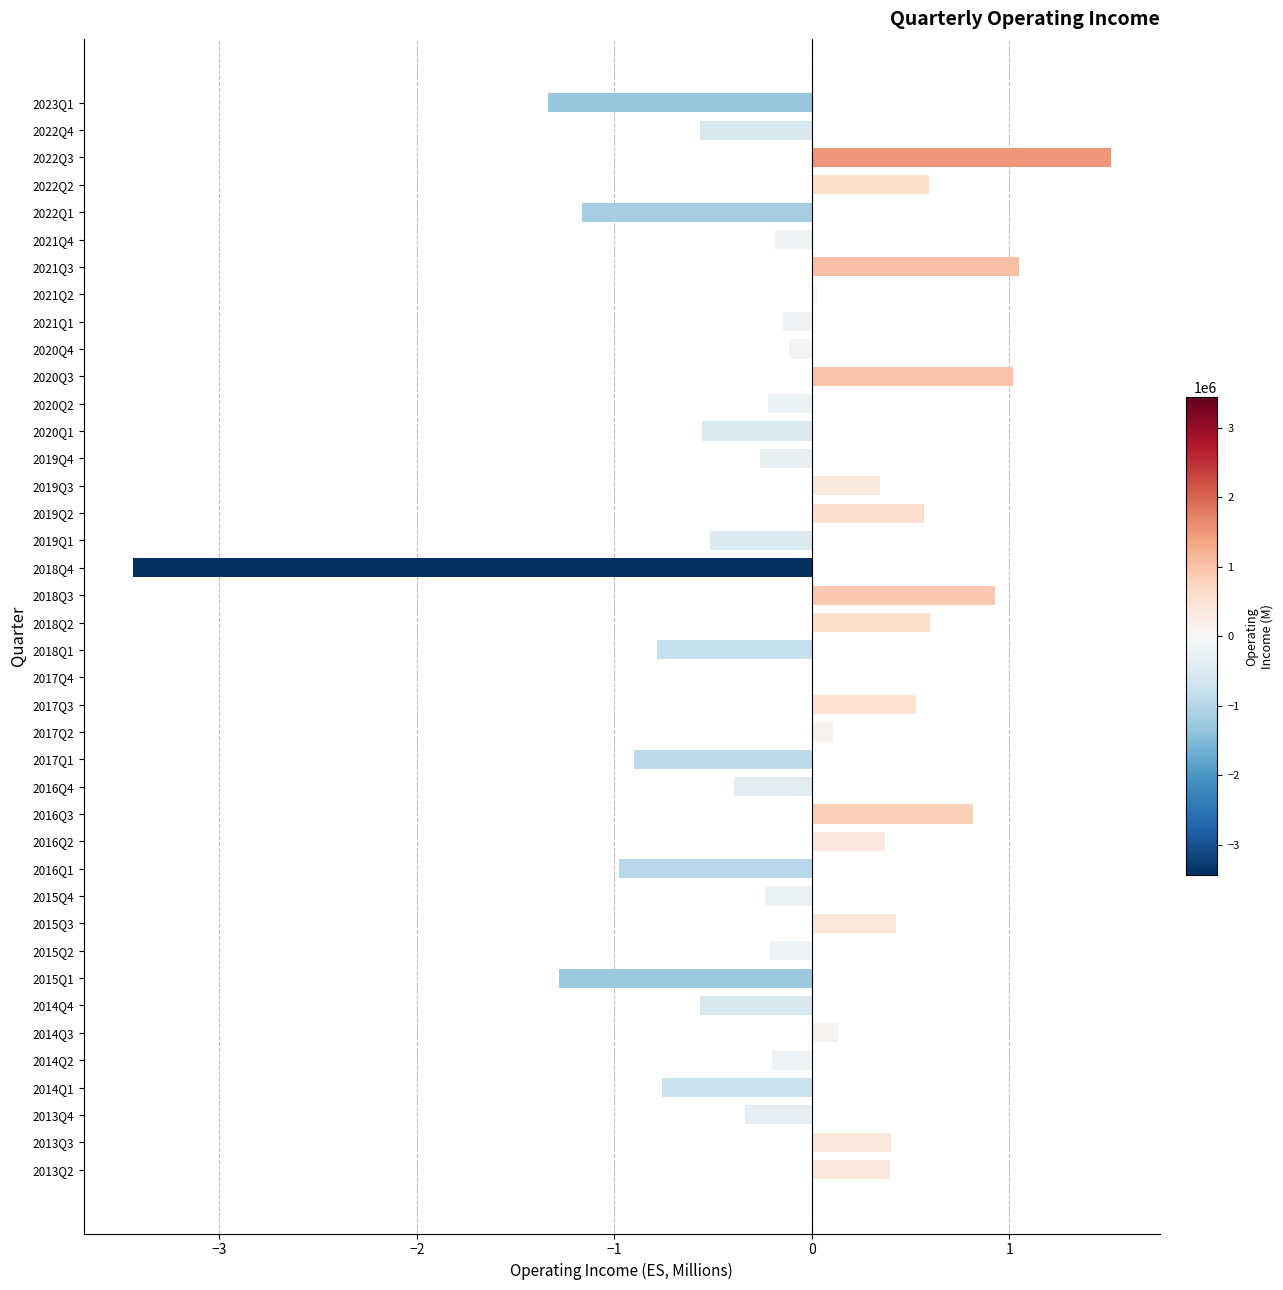

Which has a higher value, 2015Q4 or 2014Q4?

2015Q4